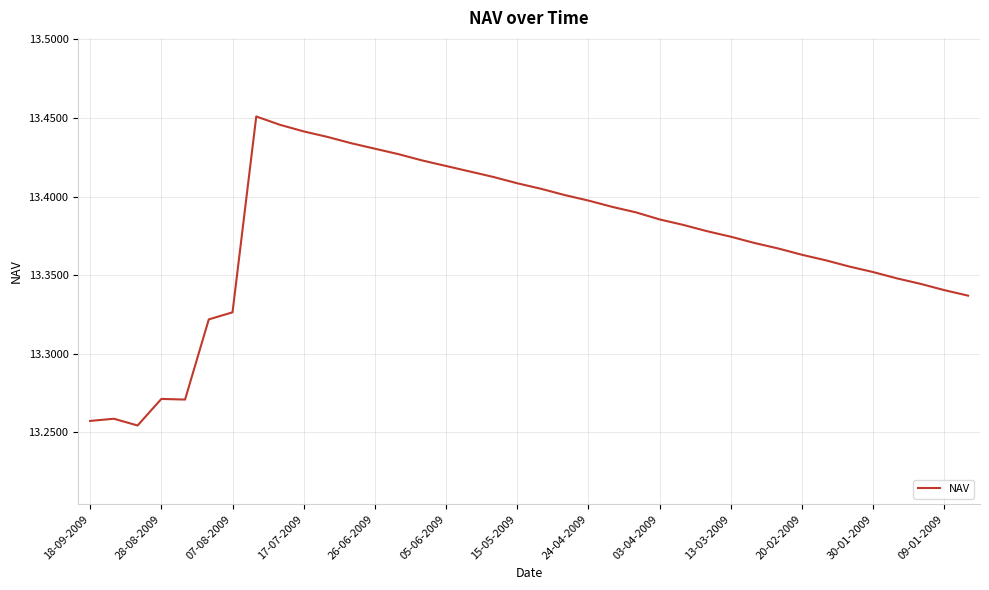

How many interior local valleys (lower than both neighbors) does the data have?

2